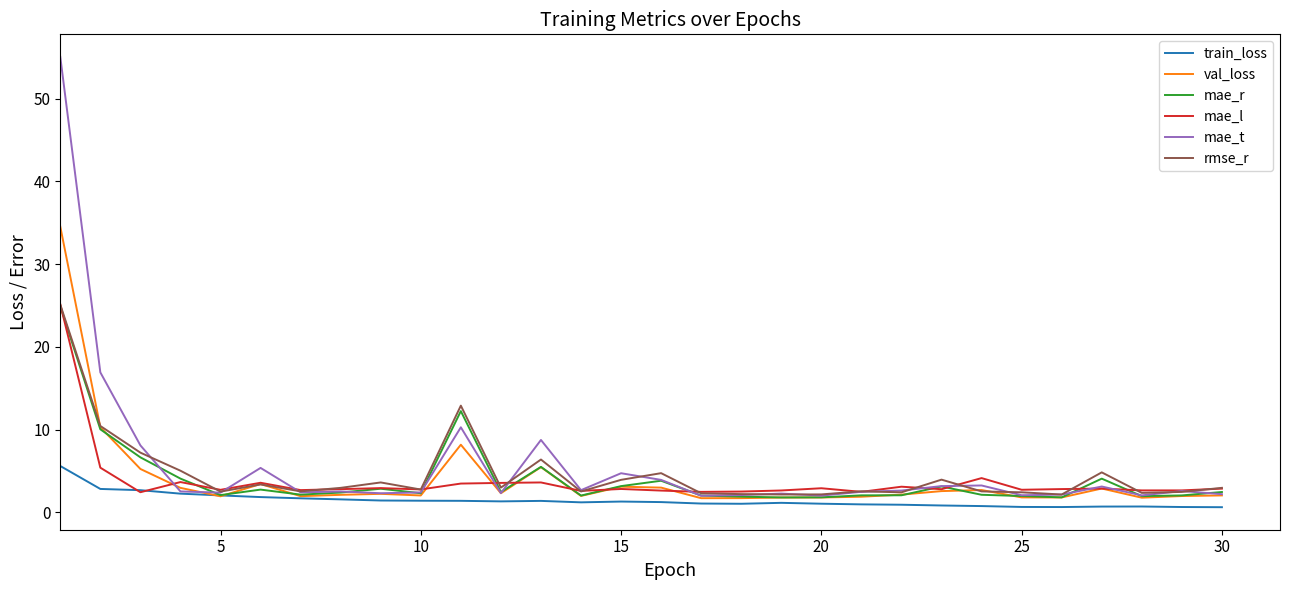

What is the maximum value for mae_l?

25.1